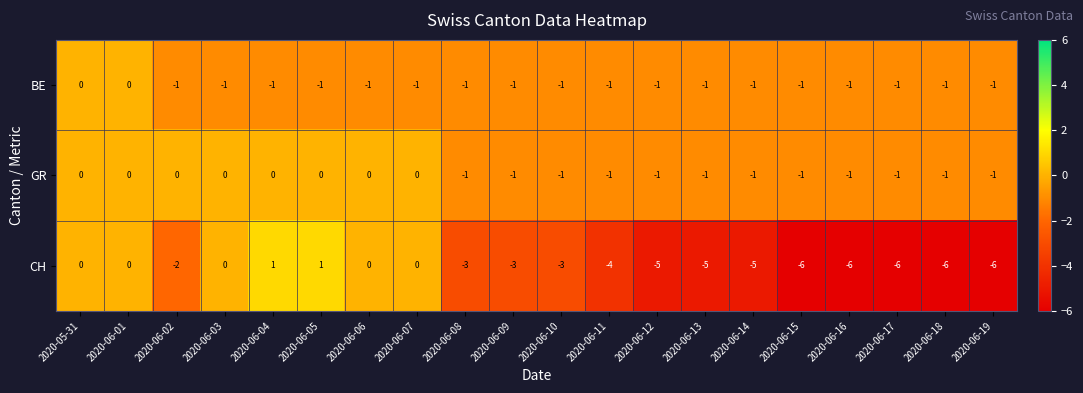

What is the average value of the CH series?

-3